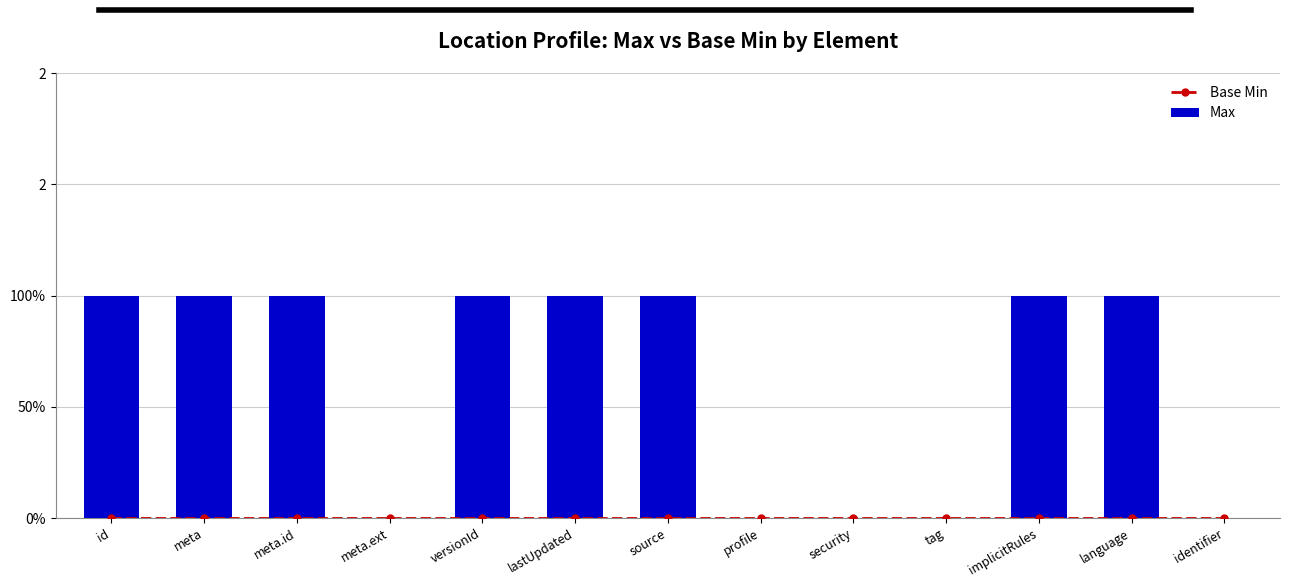

Does the chart contain stacked bars?

No